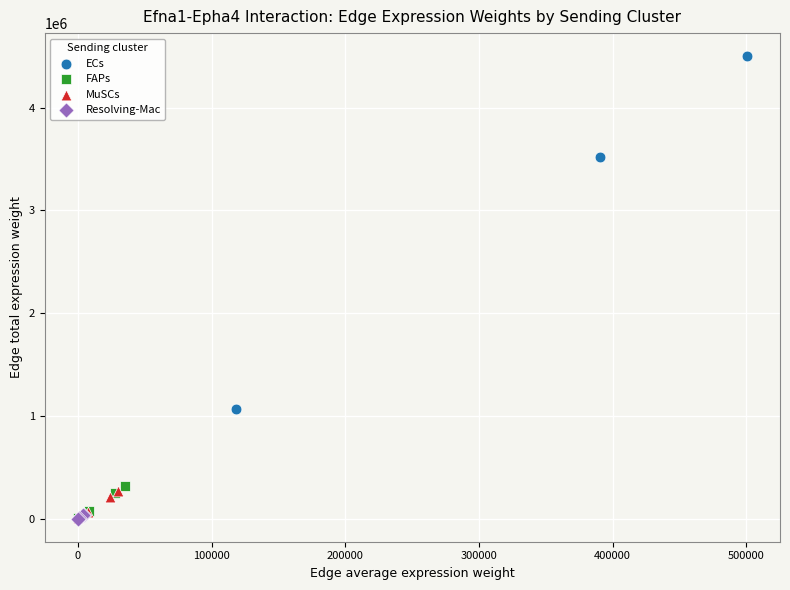

What are all the series names shown in the legend?

ECs, FAPs, MuSCs, Resolving-Mac